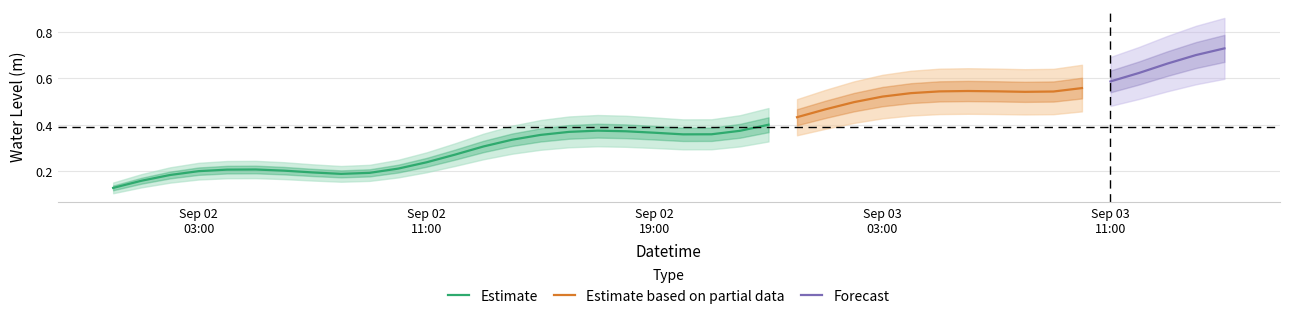

List the labels in order of value, largest first.

2023-09-03 15:00:00, 2023-09-03 14:00:00, 2023-09-03 13:00:00, 2023-09-03 12:00:00, 2023-09-03 11:00:00, 2023-09-03 10:00:00, 2023-09-03 06:00:00, 2023-09-03 07:00:00, 2023-09-03 05:00:00, 2023-09-03 09:00:00, 2023-09-03 08:00:00, 2023-09-03 04:00:00, 2023-09-03 03:00:00, 2023-09-03 02:00:00, 2023-09-03 01:00:00, 2023-09-03 00:00:00, 2023-09-02 23:00:00, 2023-09-02 17:00:00, 2023-09-02 22:00:00, 2023-09-02 18:00:00, 2023-09-02 16:00:00, 2023-09-02 19:00:00, 2023-09-02 21:00:00, 2023-09-02 20:00:00, 2023-09-02 15:00:00, 2023-09-02 14:00:00, 2023-09-02 13:00:00, 2023-09-02 12:00:00, 2023-09-02 11:00:00, 2023-09-02 10:00:00, 2023-09-02 05:00:00, 2023-09-02 04:00:00, 2023-09-02 06:00:00, 2023-09-02 03:00:00, 2023-09-02 07:00:00, 2023-09-02 09:00:00, 2023-09-02 08:00:00, 2023-09-02 02:00:00, 2023-09-02 01:00:00, 2023-09-02 00:00:00